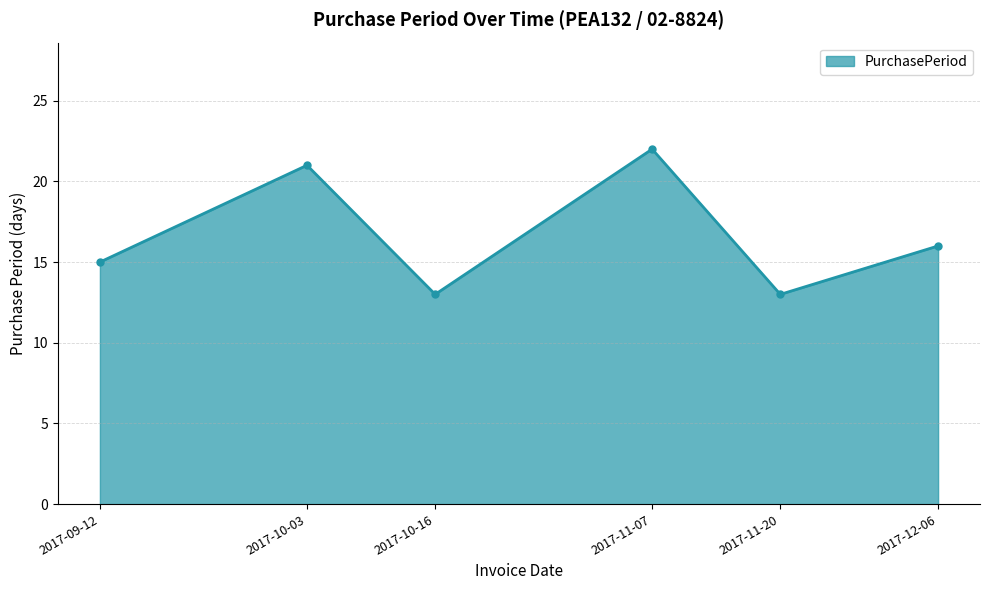

How many points are higher than both their immediate neighbors (excluding endpoints)?

2